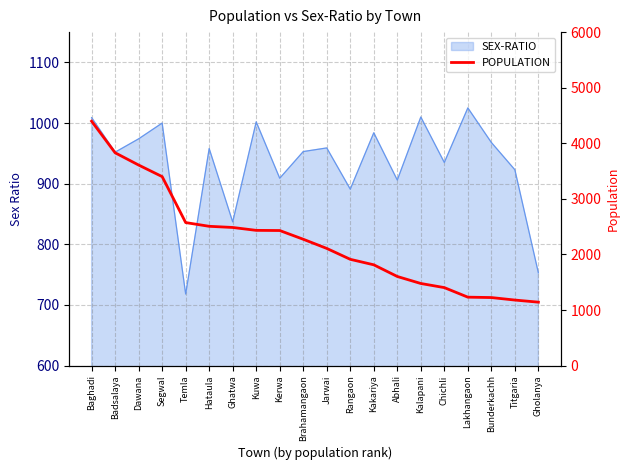

How many lines are shown in the chart?

1